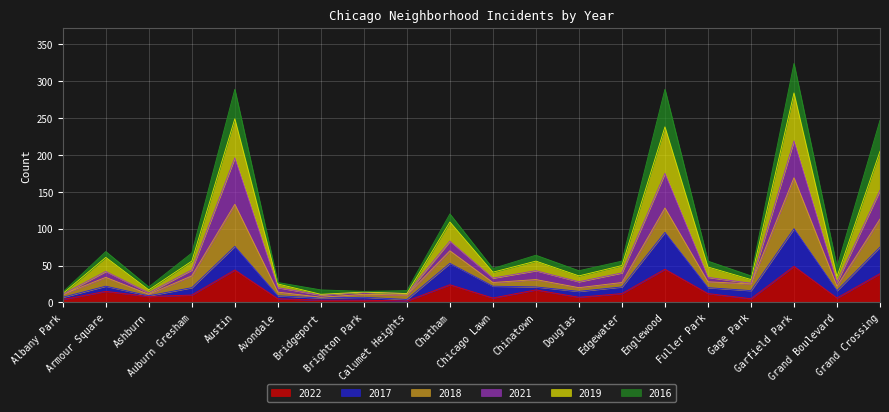

What is the label of the 9th point from the left?

Calumet Heights